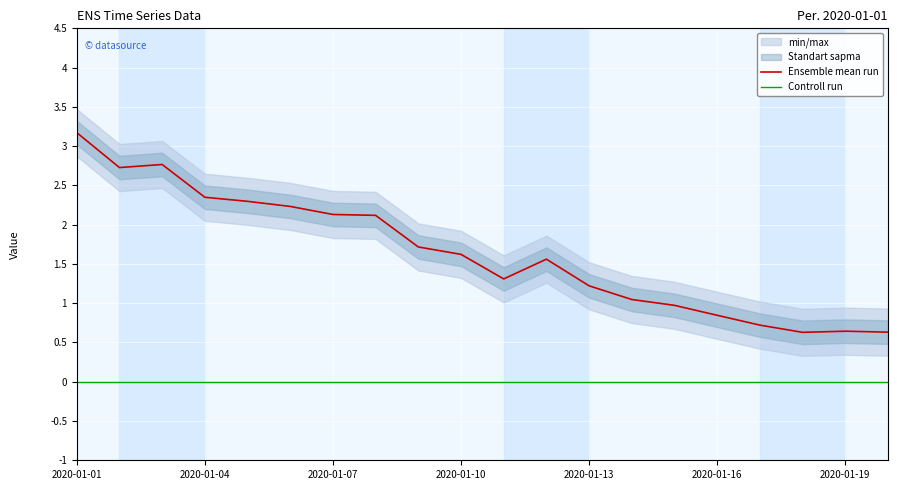

At how many categories does at least one series exceed 2?

8